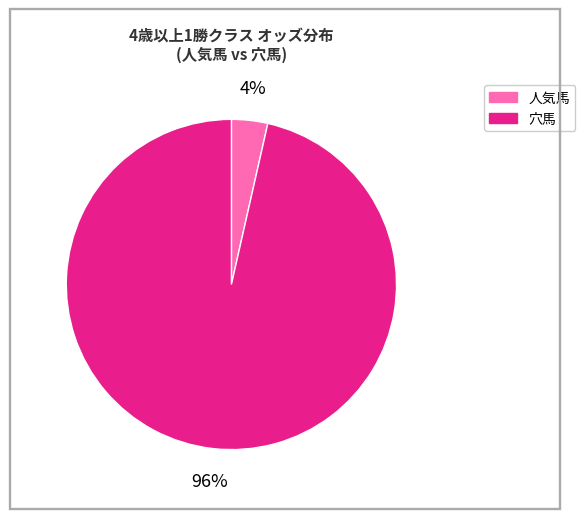

Between 穴馬 and 人気馬, which is larger?

穴馬